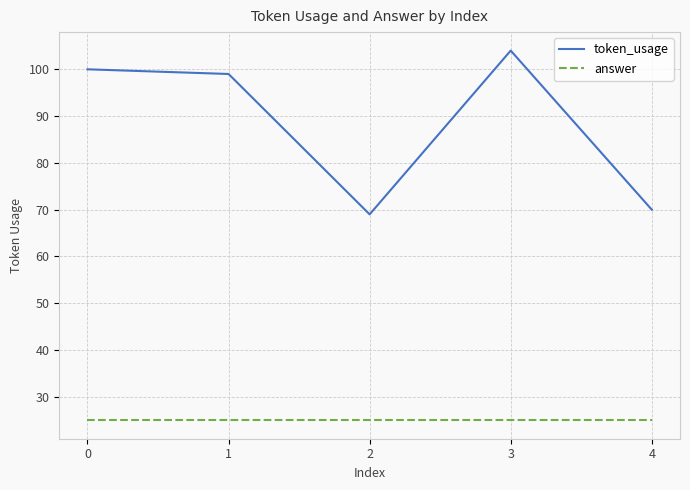

What are all the series names shown in the legend?

token_usage, answer